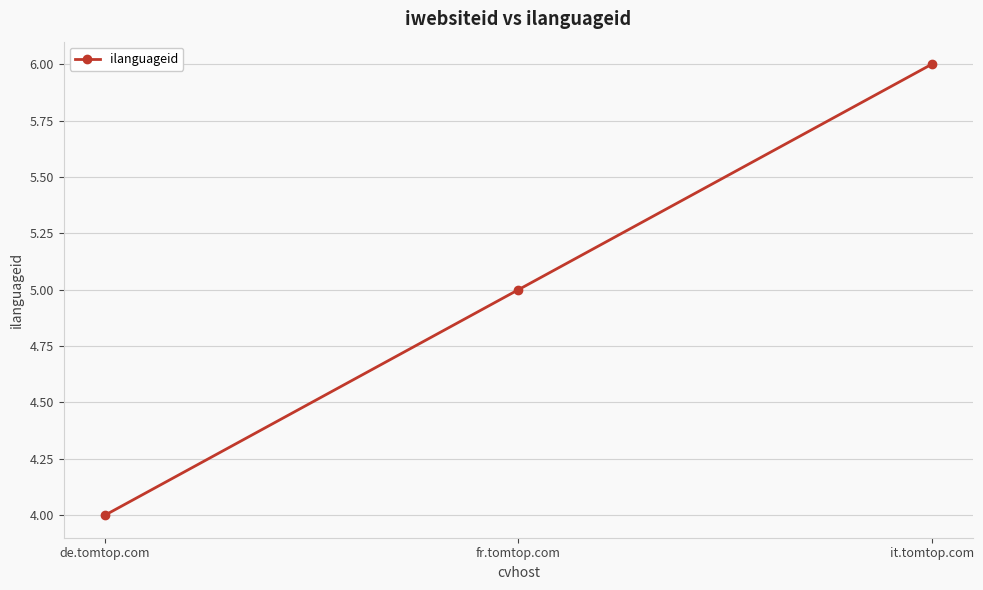

What is the change in value from fr.tomtop.com to it.tomtop.com?

+1